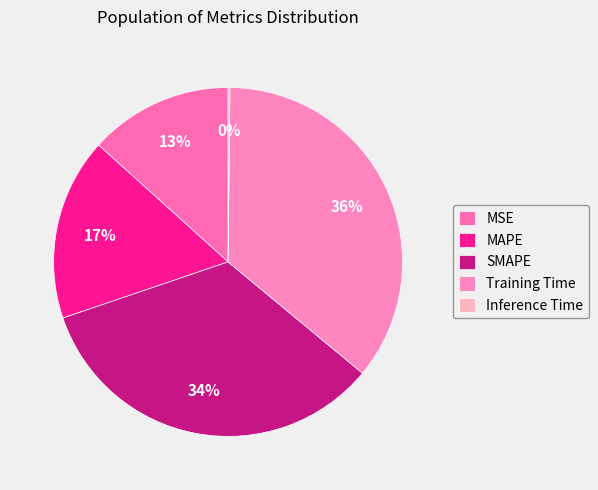

Which slice is the smallest?

Inference Time